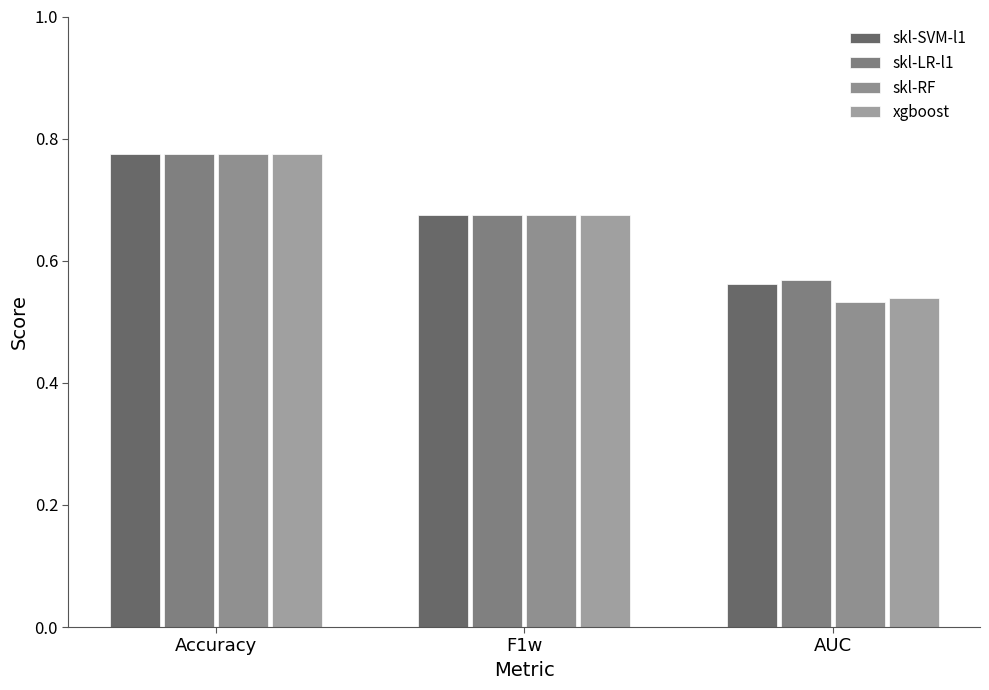

How many bars are there in total?

12